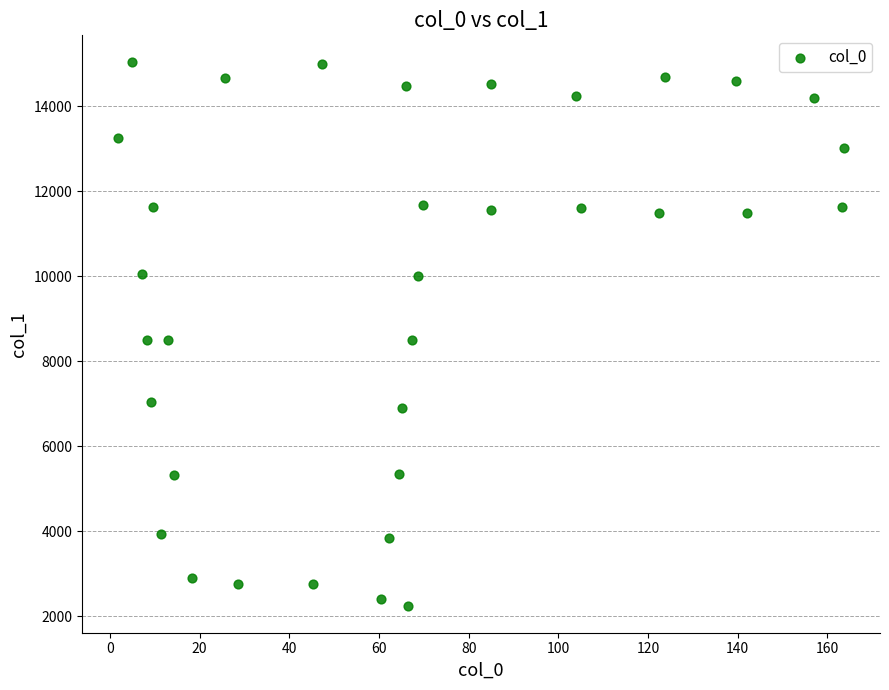

What is the range of Y values (max minus min)?

12780.7